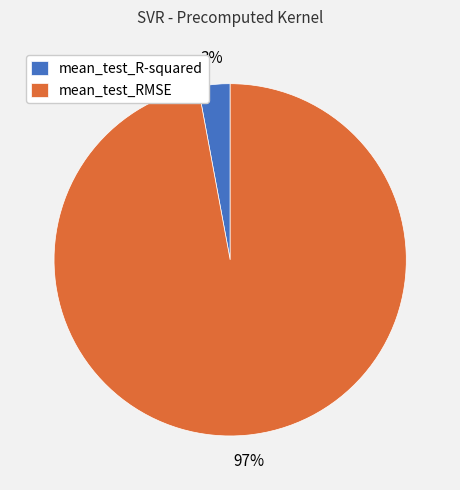

How many segments does this pie chart have?

2